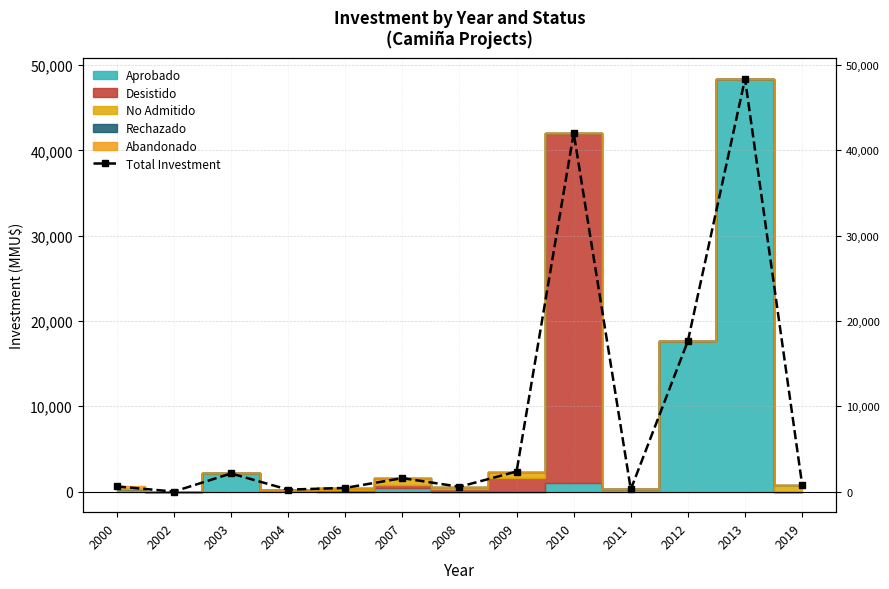

At which category does the data reach its first local valley?

2002